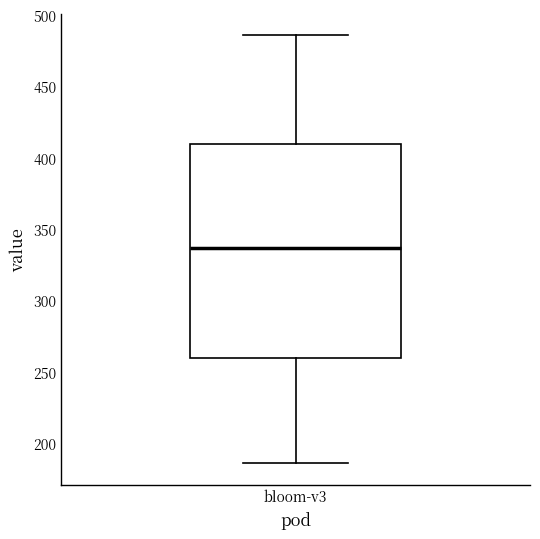

Read this box plot against the y-axis: the position of the median line, the range covered by the box, and the ends of both whiskers. The values are not printed on the chart, so give them approximately, as read against the axis.

median 335, box 260 to 410, whiskers 185 to 485